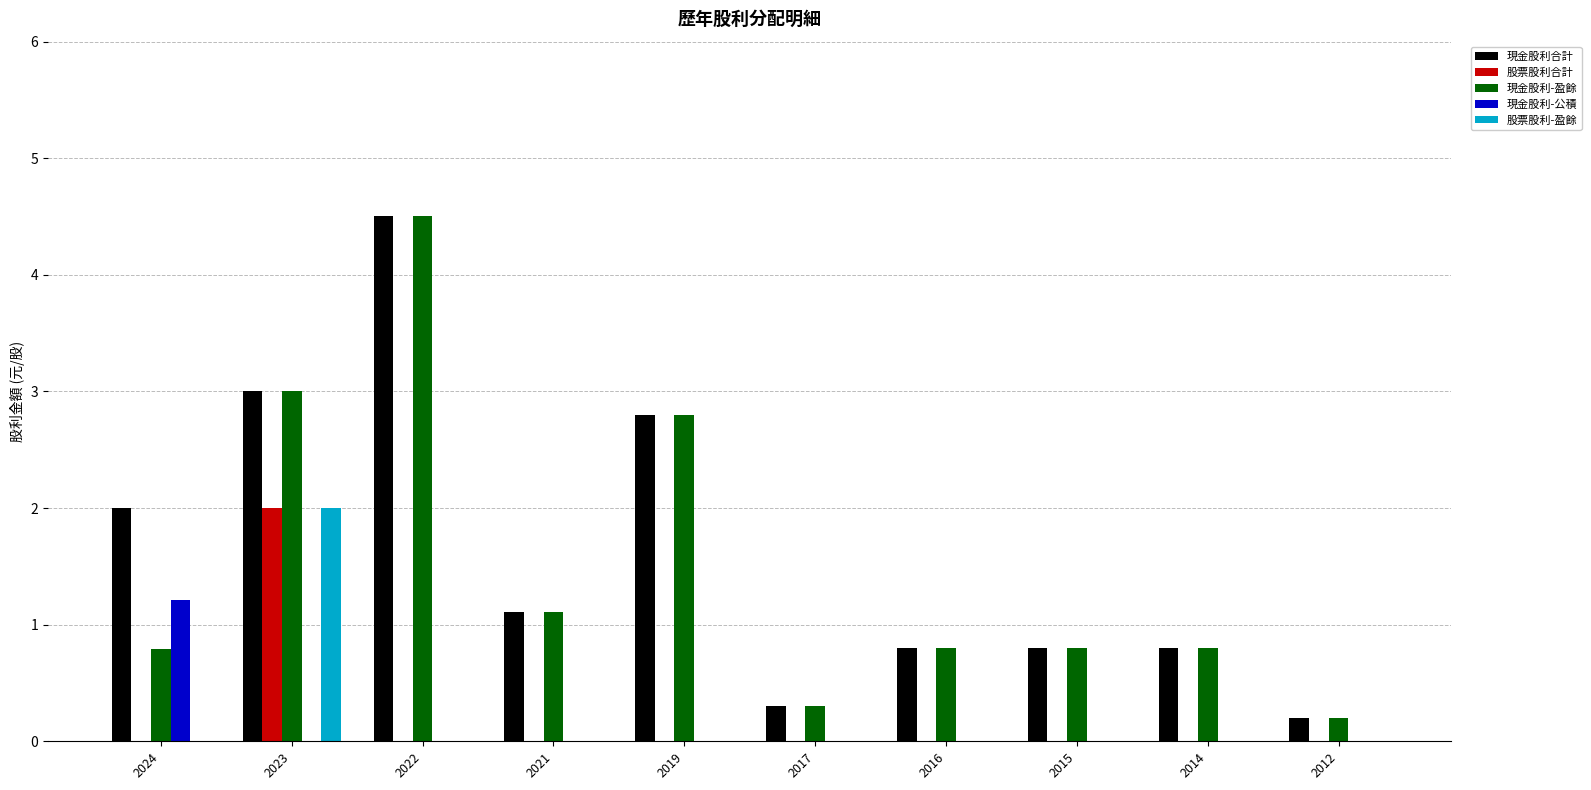

What is the sum of the 現金股利合計 values at 2023 and 2014?

3.8